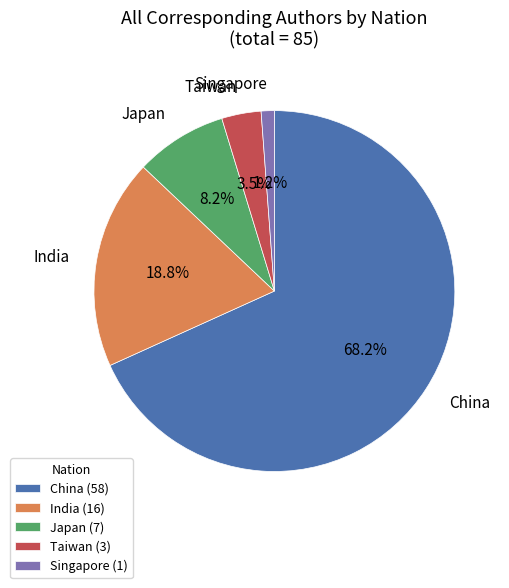

What is the total percentage of China and Japan?

76.5%